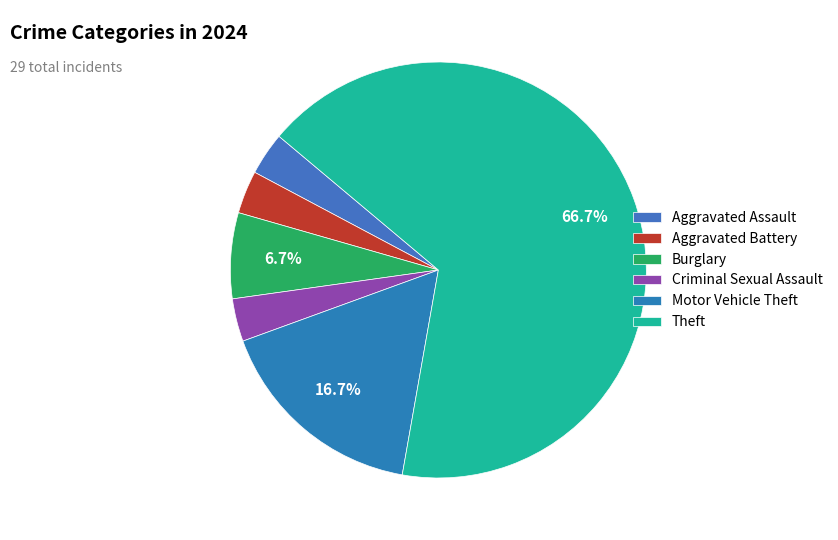

Count the number of slices in the pie.

6